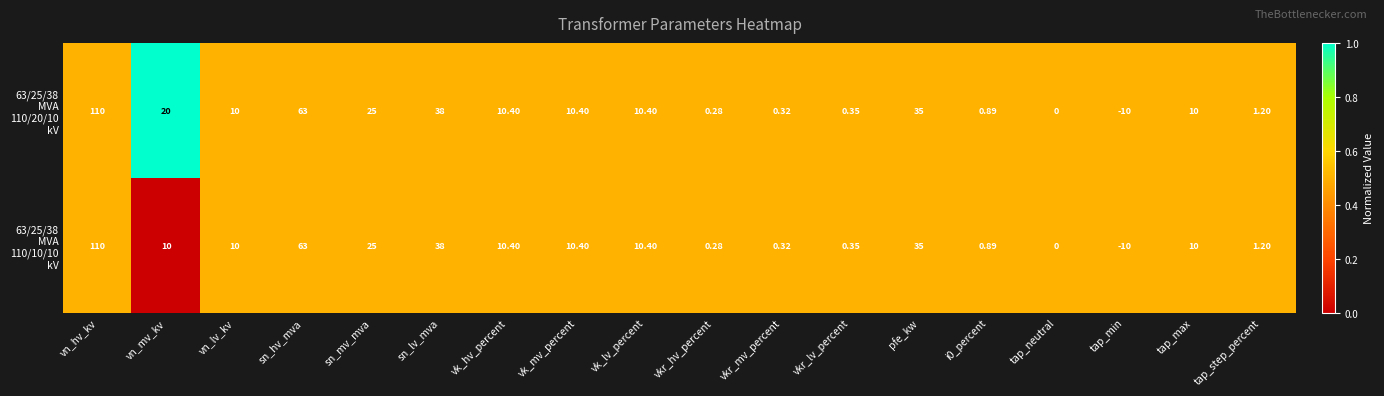

Which label corresponds to the largest value in the chart?

vn_hv_kv